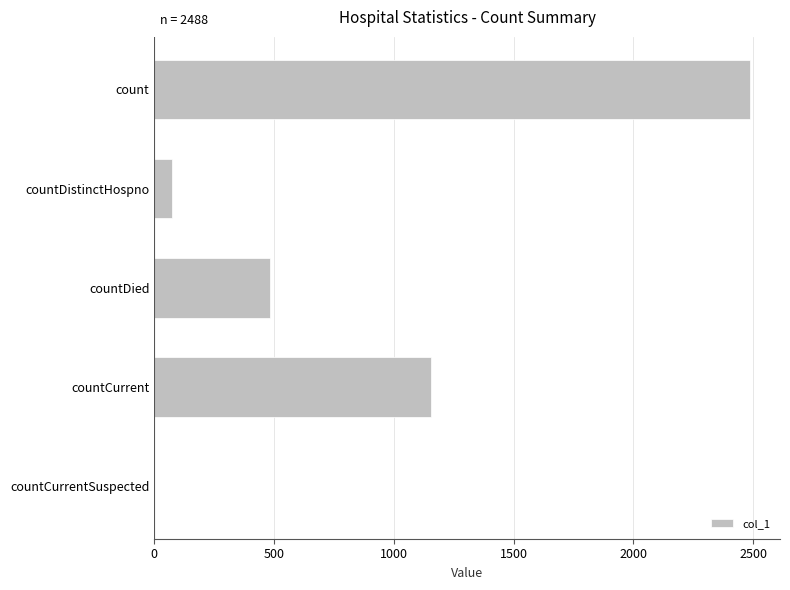

Is it true that the value at countDied is 680?

False